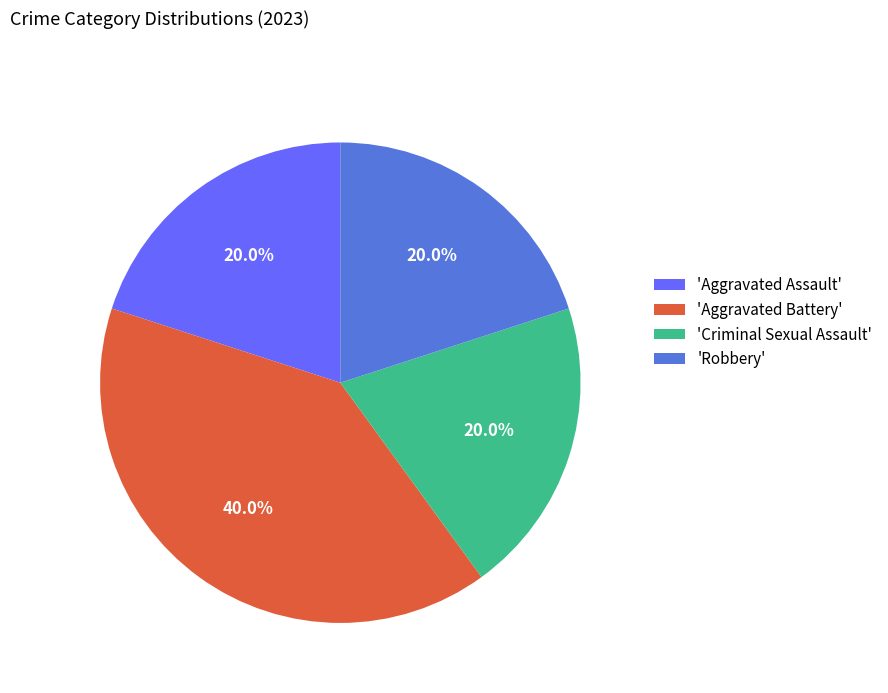

Which category has the biggest portion of the pie?

'Aggravated Battery'